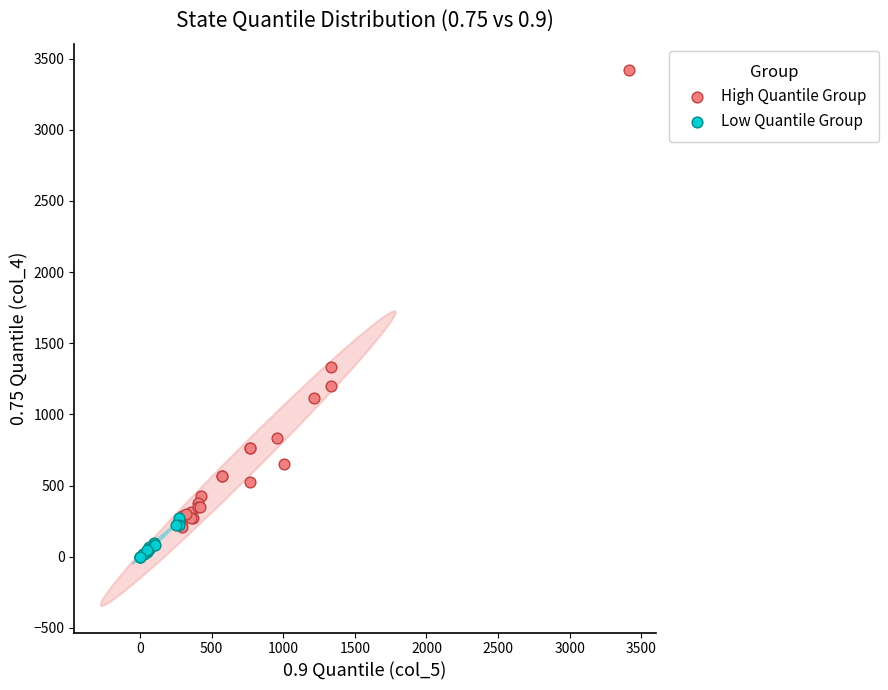

What are all the series names shown in the legend?

High Quantile Group, Low Quantile Group